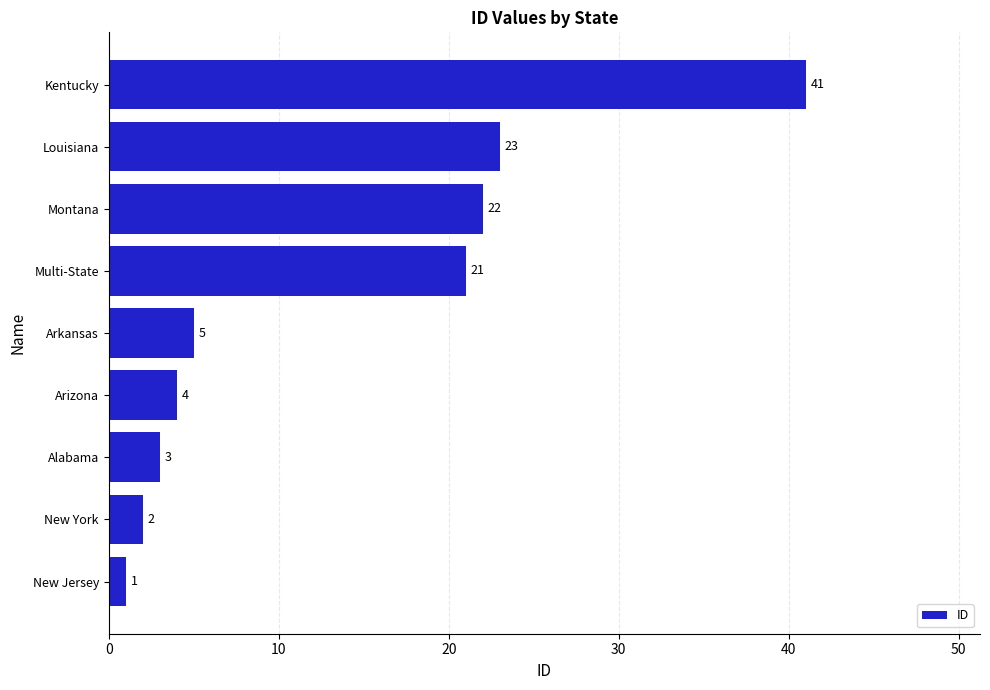

How many data points are less than 5?

4